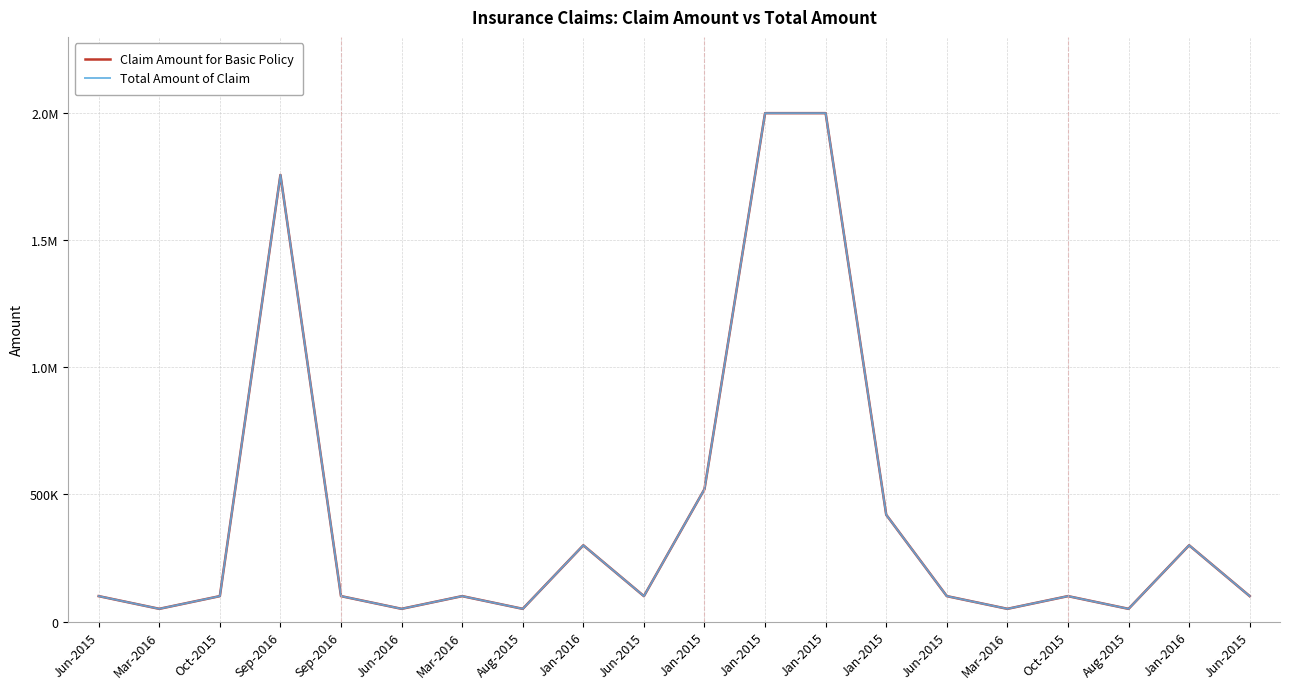

Does the chart display data point markers on the line(s)?

No